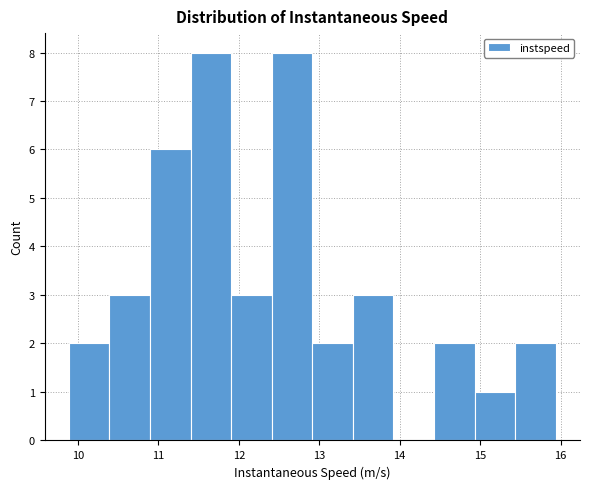

What is the height of the bar covering 14.9 to 15.4 on the x-axis? Neither the bar edges nor the heights are printed on the chart, so give them approximately, as read against the axes.

1